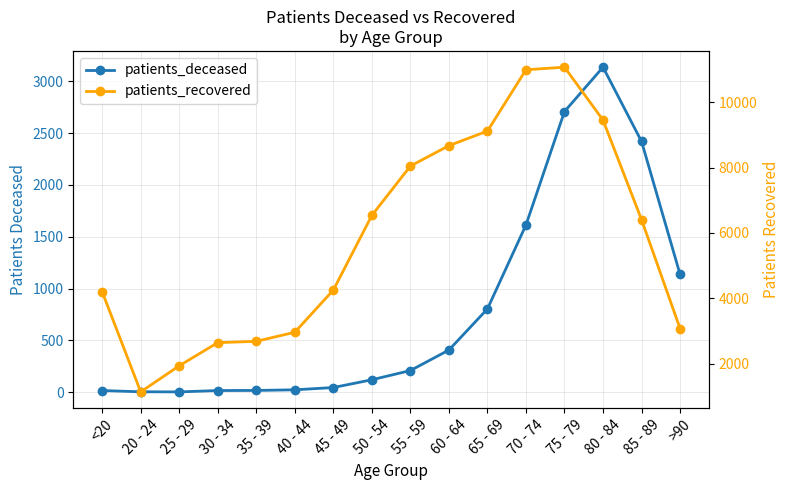

True or false: patients_deceased and patients_recovered cross at least once.

False